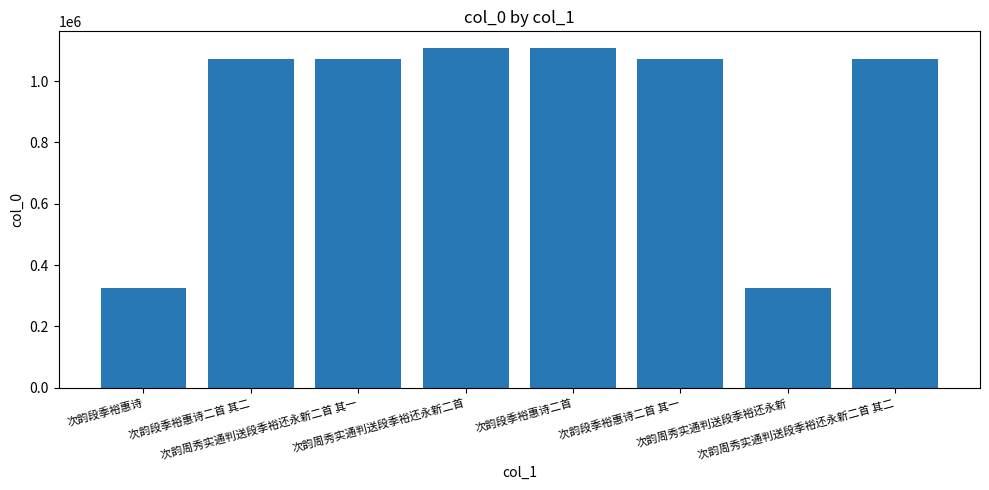

Are the bars horizontal?

No